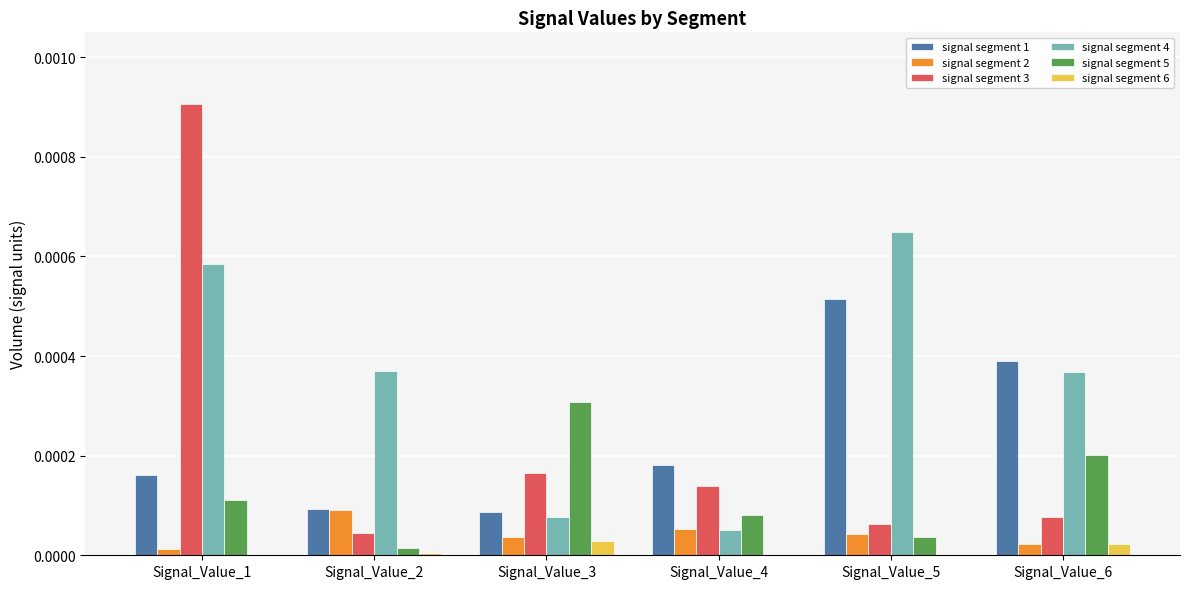

At which label does signal segment 5 reach its peak?

Signal_Value_3